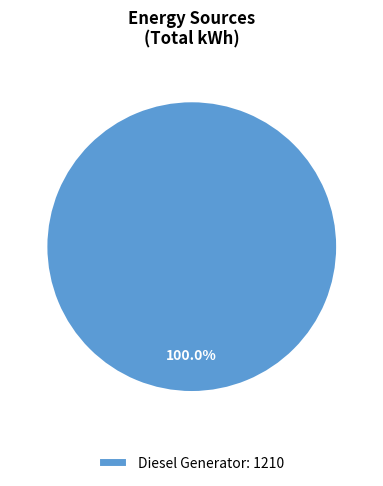

Rank the categories by value from lowest to highest.

Diesel Generator: 1210